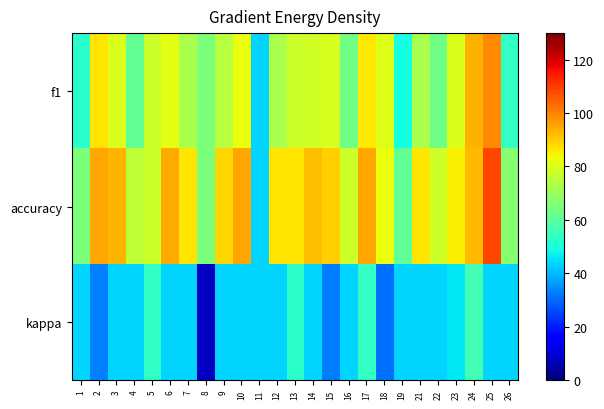

At which category does the chart reach its minimum across all series?

8